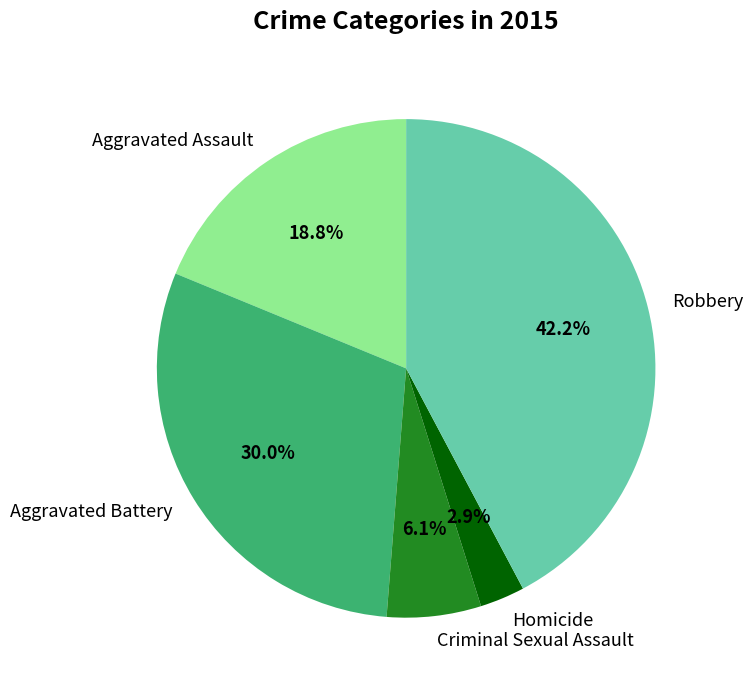

Rank the categories by value from highest to lowest.

Robbery, Aggravated Battery, Aggravated Assault, Criminal Sexual Assault, Homicide